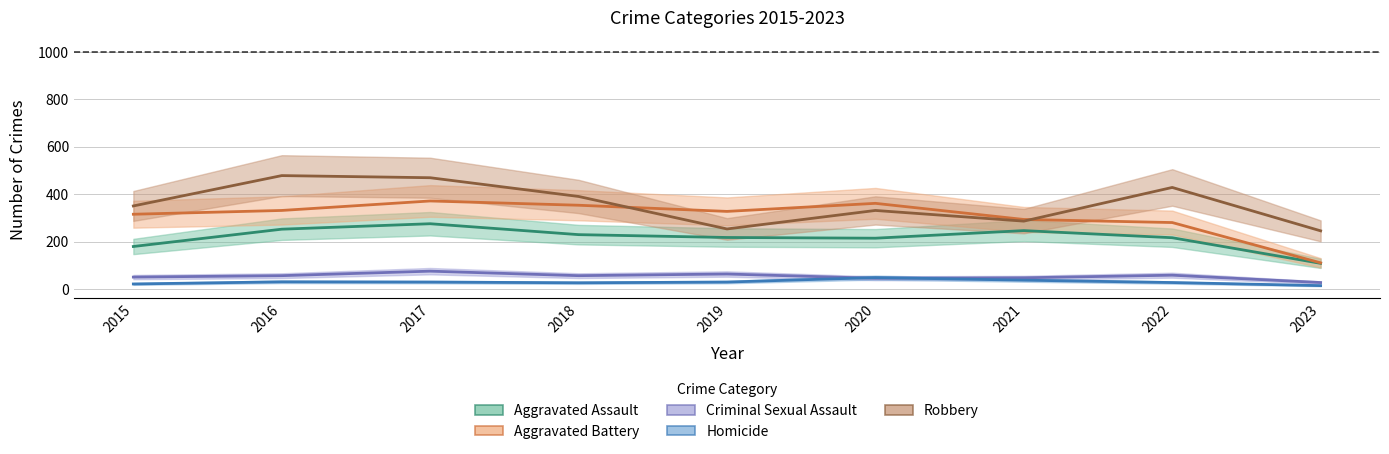

Reading left to right, extract all data points from this chart.

Aggravated Assault: 2015=179	2016=252	2017=275	2018=229	2019=217	2020=214	2021=246	2022=216	2023=108
Aggravated Battery: 2015=315	2016=331	2017=371	2018=353	2019=327	2020=361	2021=293	2022=280	2023=110
Criminal Sexual Assault: 2015=50	2016=56	2017=75	2018=56	2019=63	2020=45	2021=47	2022=58	2023=27
Homicide: 2015=21	2016=30	2017=29	2018=26	2019=29	2020=48	2021=37	2022=27	2023=14
Robbery: 2015=350	2016=478	2017=469	2018=390	2019=253	2020=331	2021=286	2022=428	2023=245